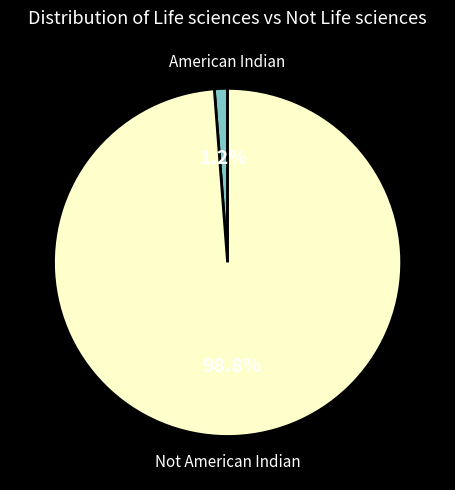

Count the number of slices in the pie.

2